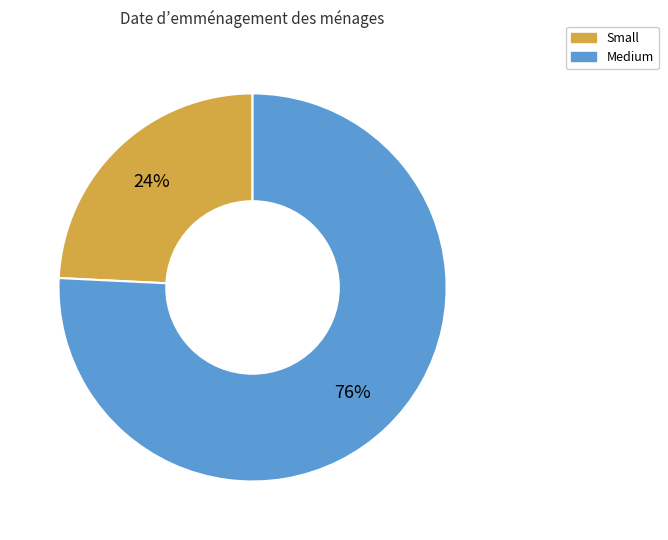

To the nearest percent, what percentage of the pie is Medium?

76%